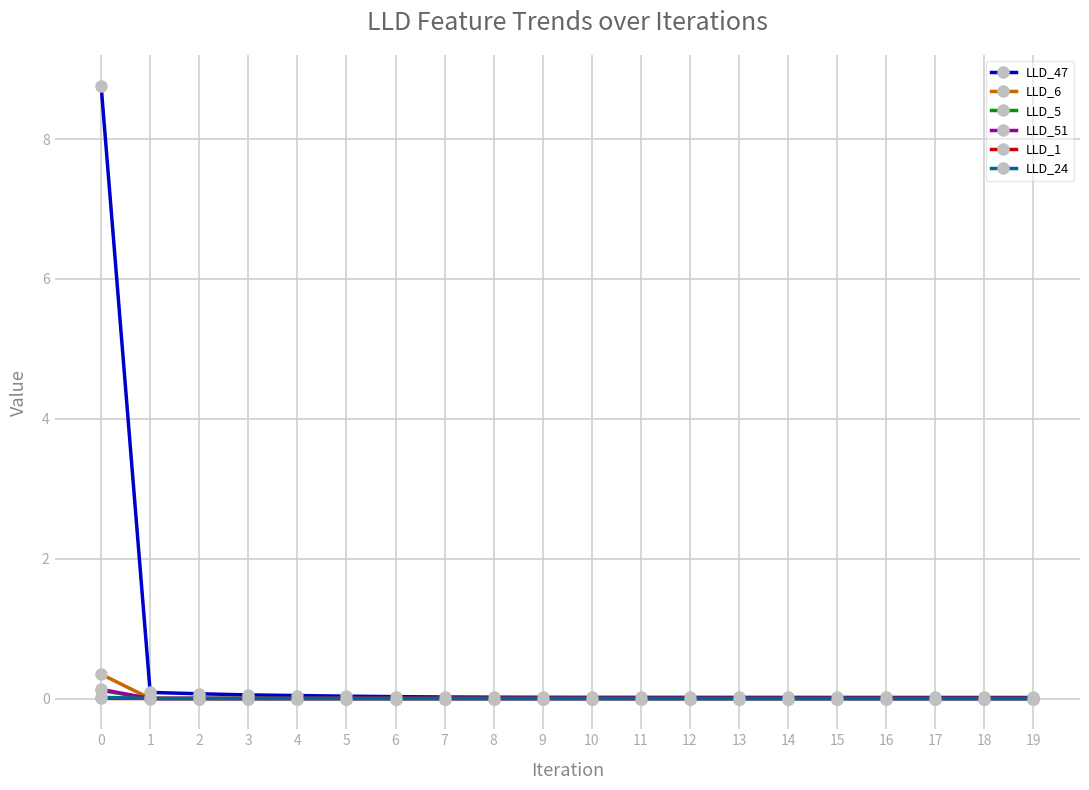

True or false: LLD_5 has a value of 0.0 at 9.

True